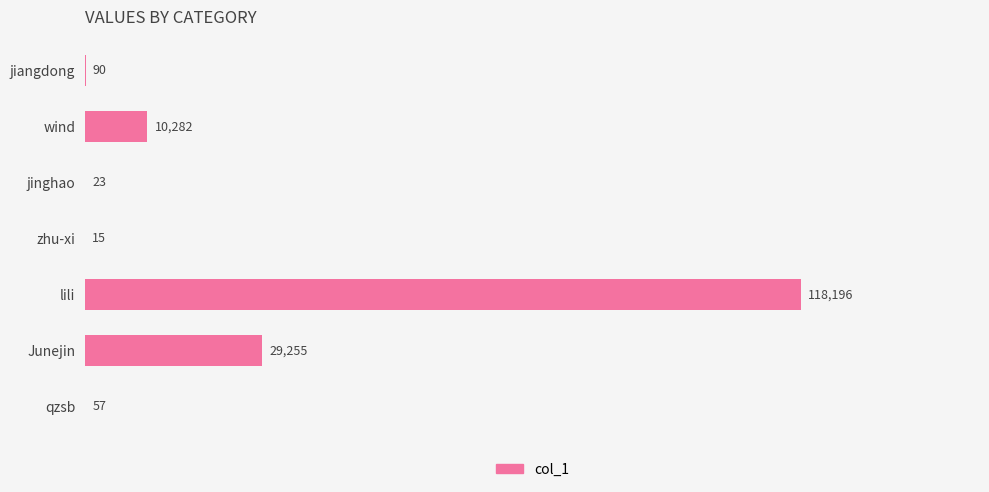

Between Junejin and zhu-xi, which is larger?

Junejin